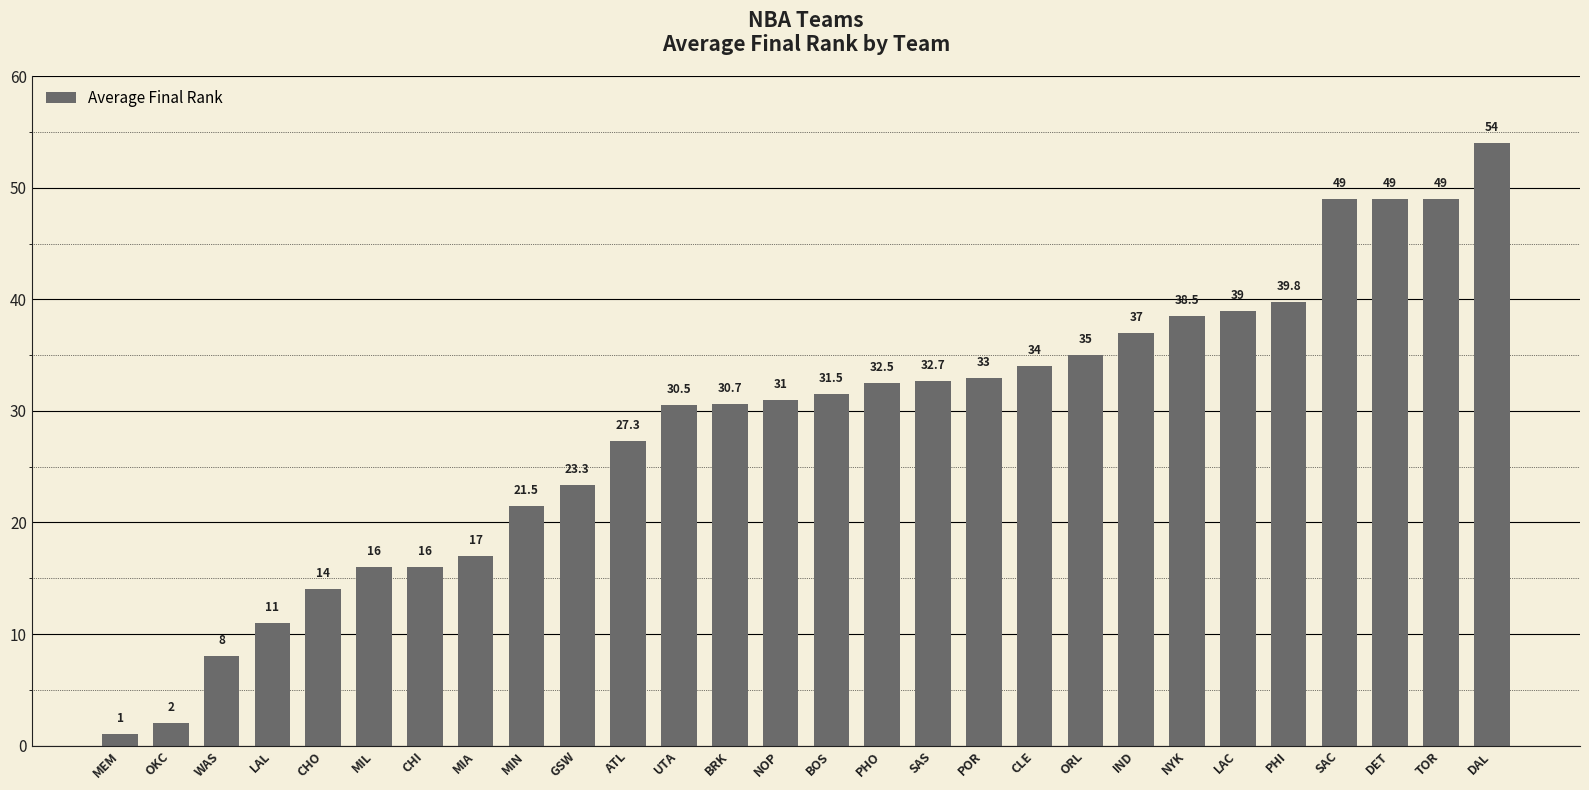

Are the bars grouped side by side (vs. stacked)?

No